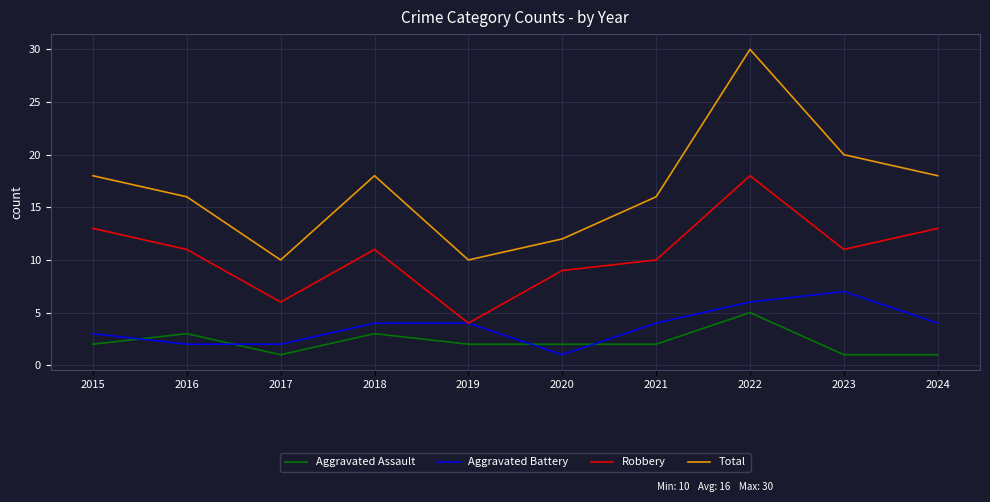

How many lines are shown in the chart?

4